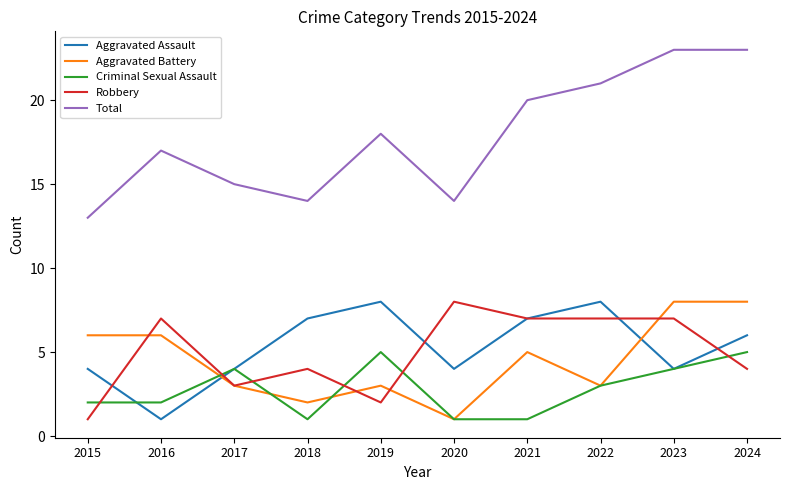

What value does the Aggravated Battery series have at 2022?

3